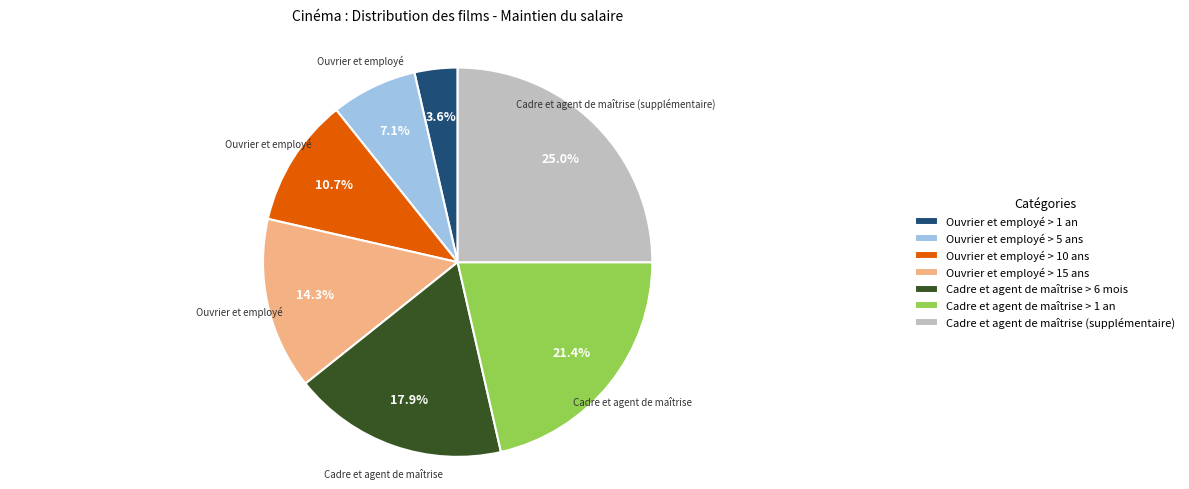

Count the number of slices in the pie.

7